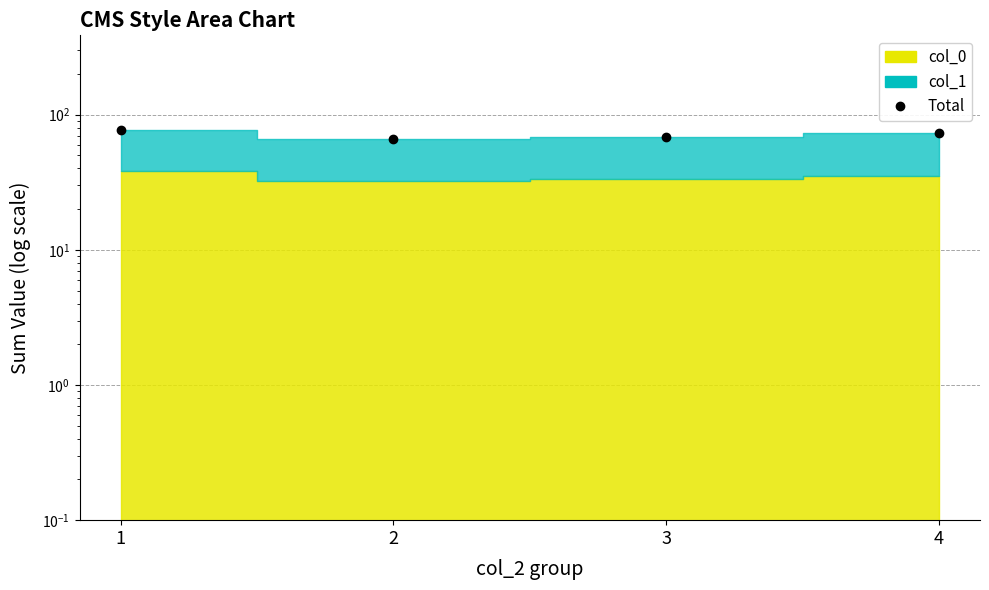

Reading left to right, extract all data points from this chart.

77.3	66.0	68.7	73.0